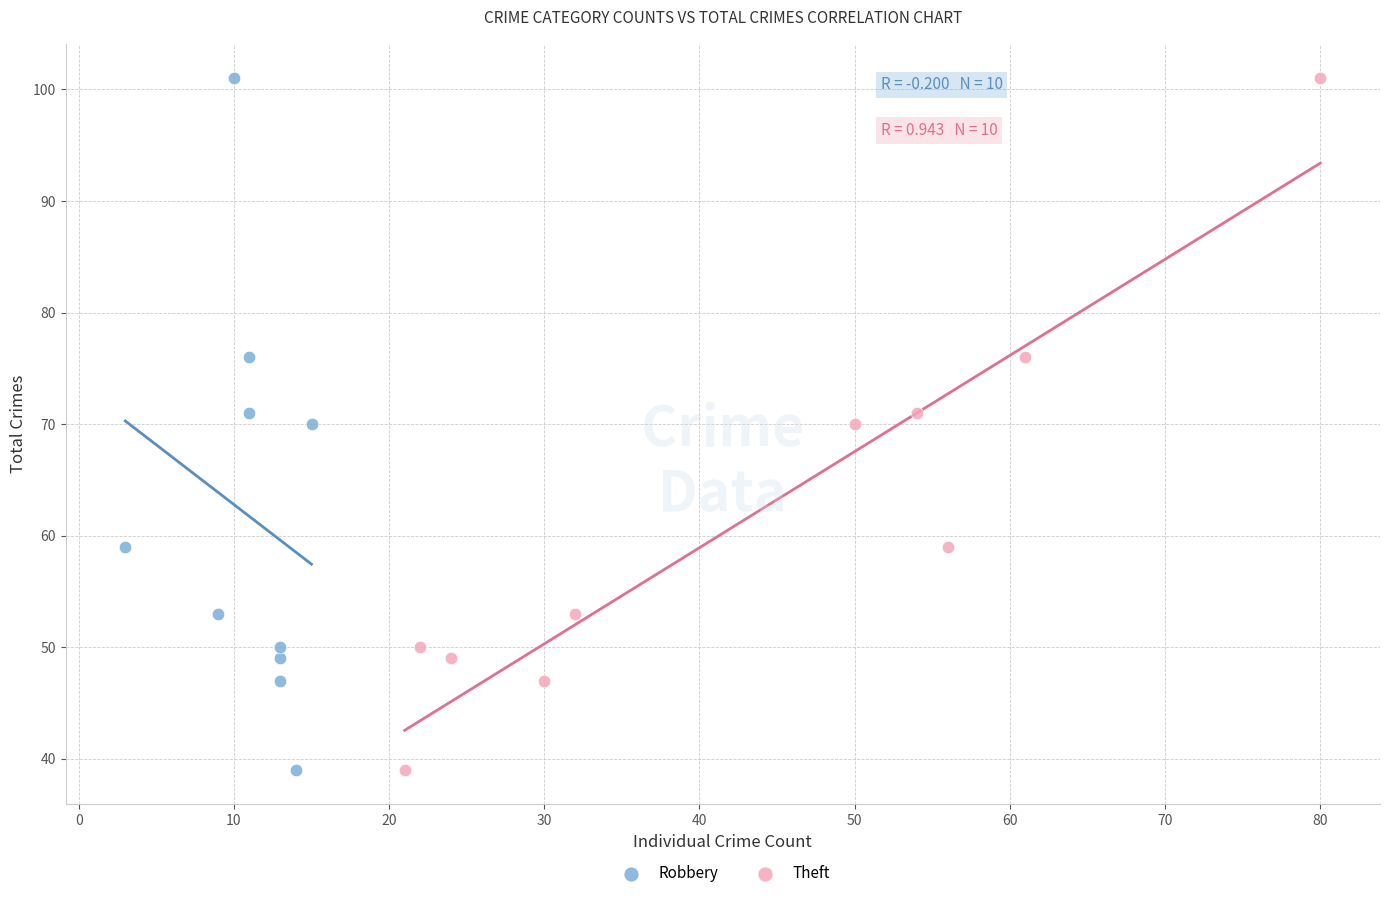

What are all the series names shown in the legend?

Robbery, Theft